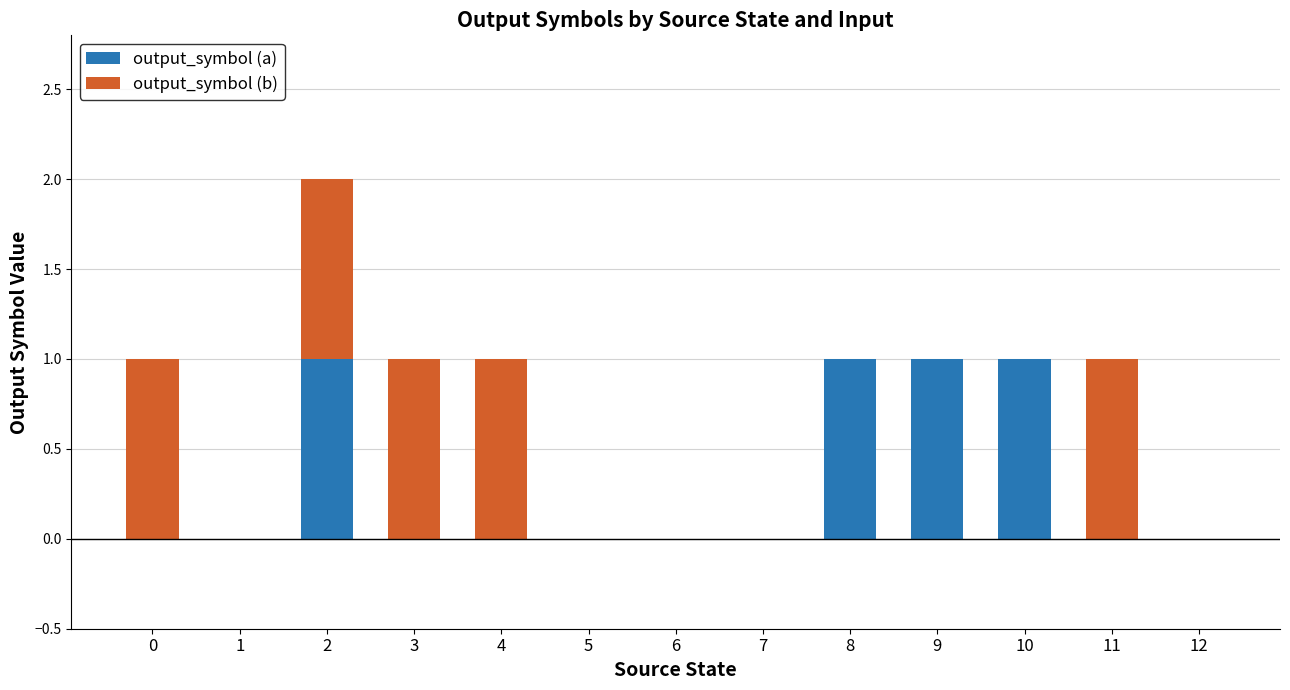

The value of output_symbol (a) at 1 is 1. True or false?

False